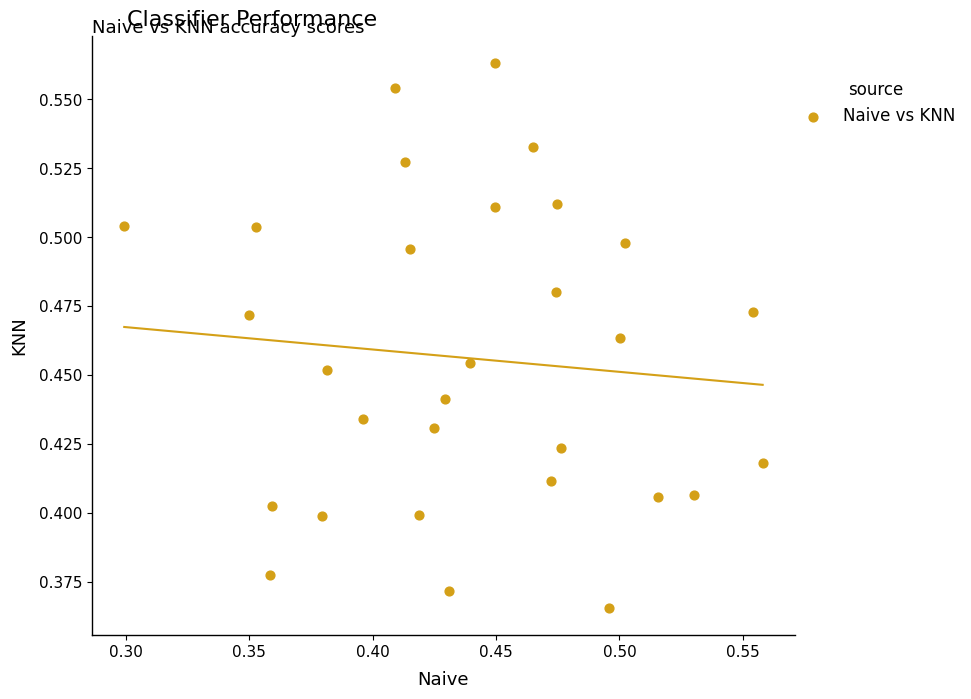

What is the range of X values (max minus min)?

0.3